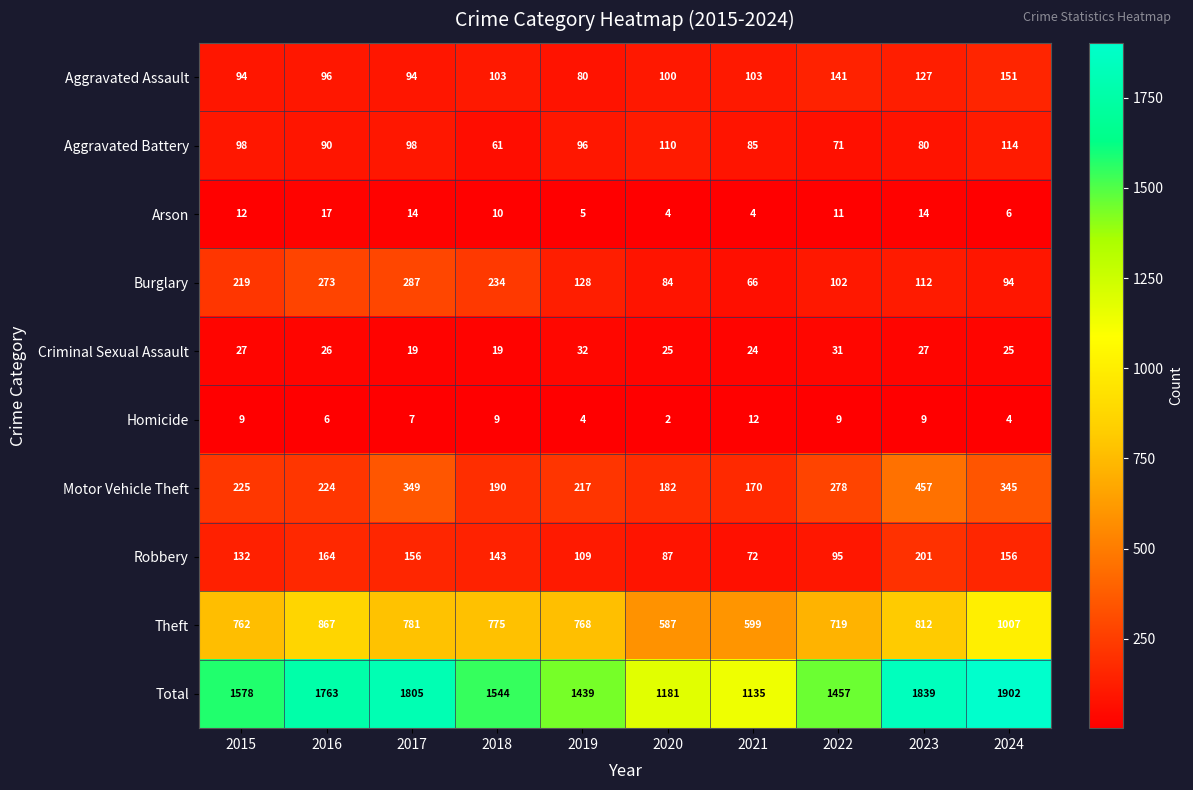

What is the sum of all Total values?

15643